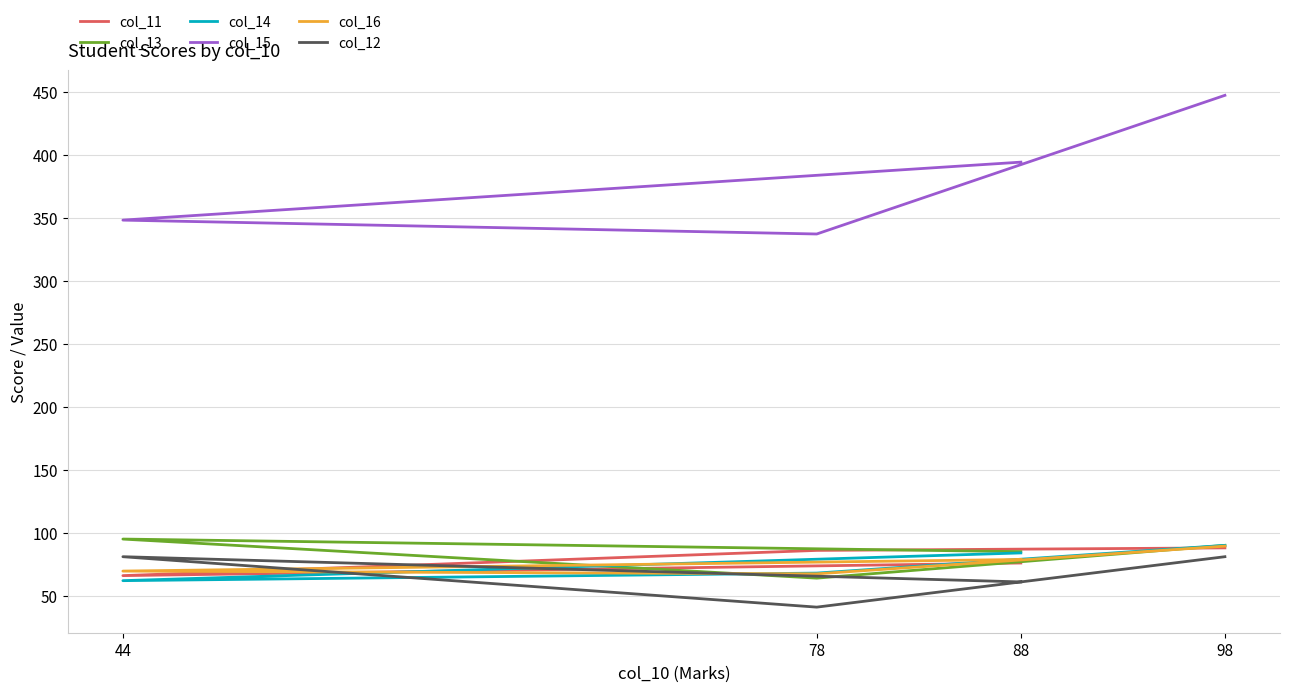

List the labels in order of col_16 value, smallest first.

78, 44, 88, 98